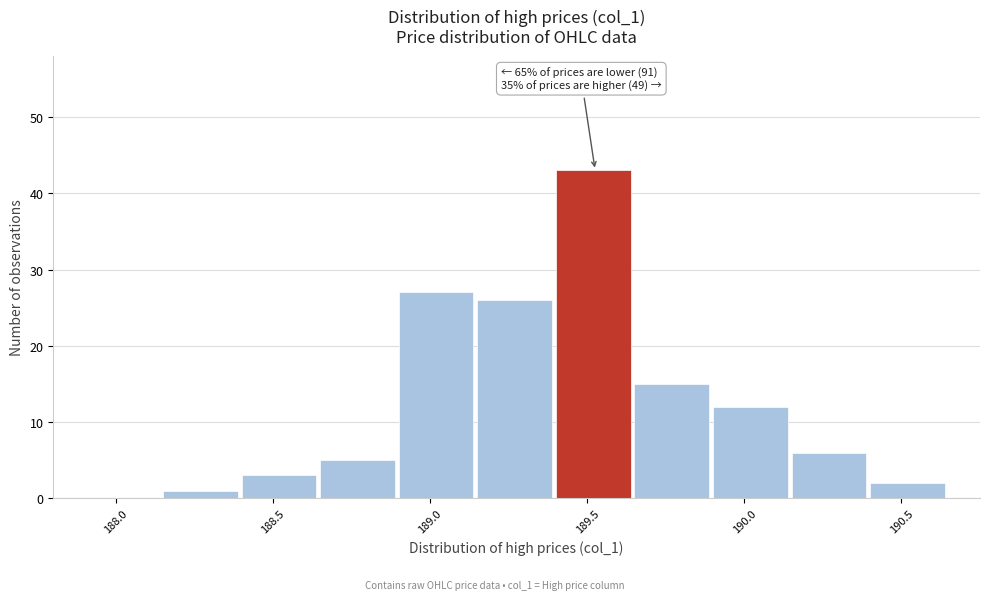

Over which range of the x-axis is the bar tallest?

189.40 to 189.65